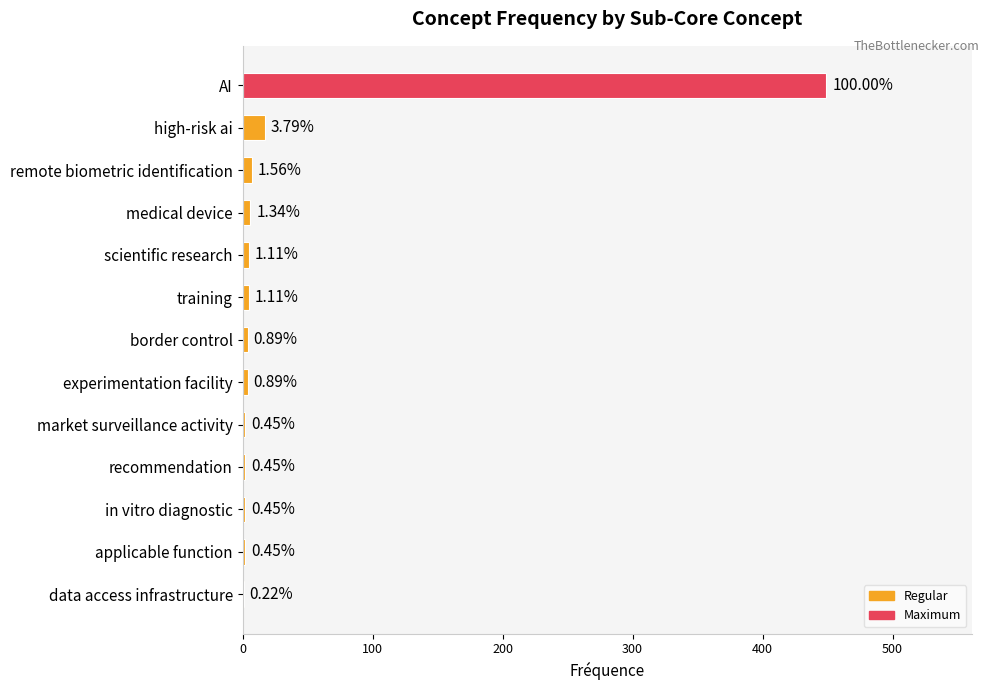

Are the bars grouped side by side (vs. stacked)?

No